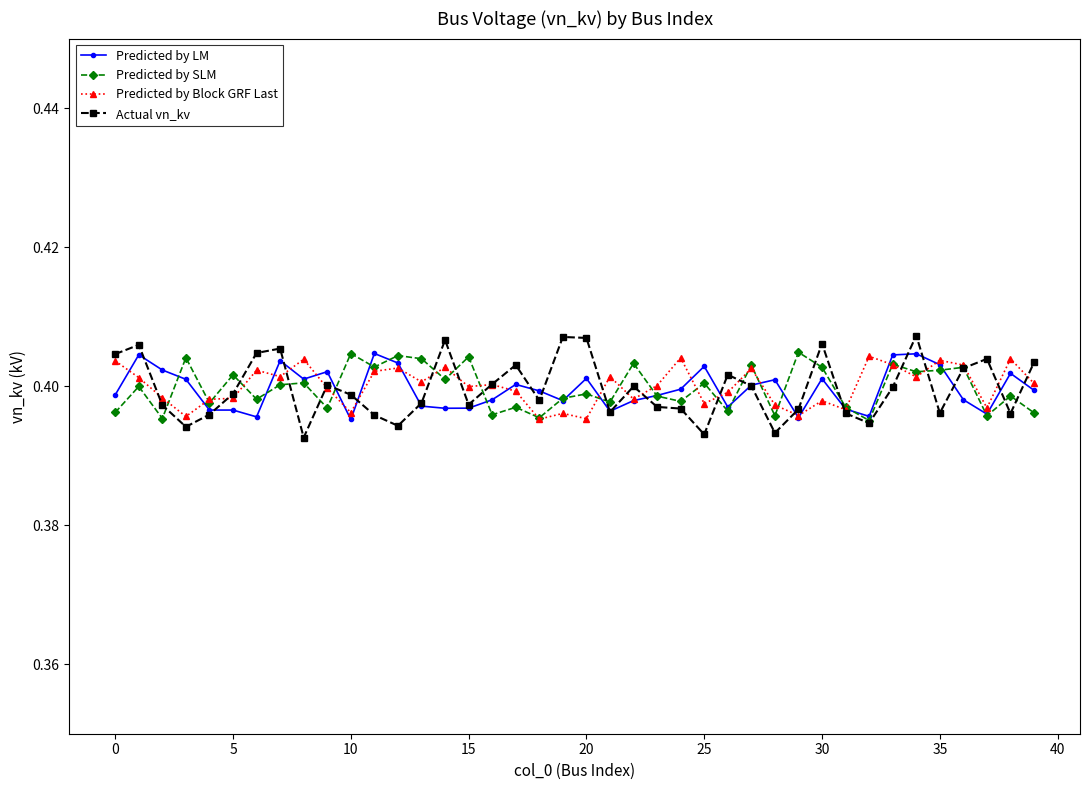

True or false: Predicted by Block GRF Last has more than 0 interior local peaks.

True